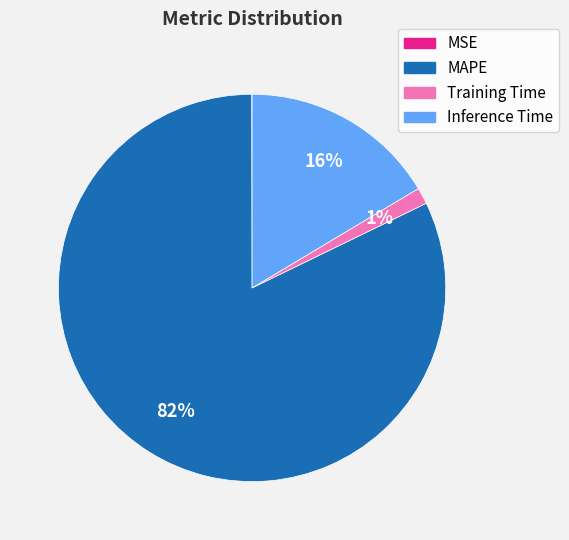

What is the largest slice in the pie chart?

MAPE